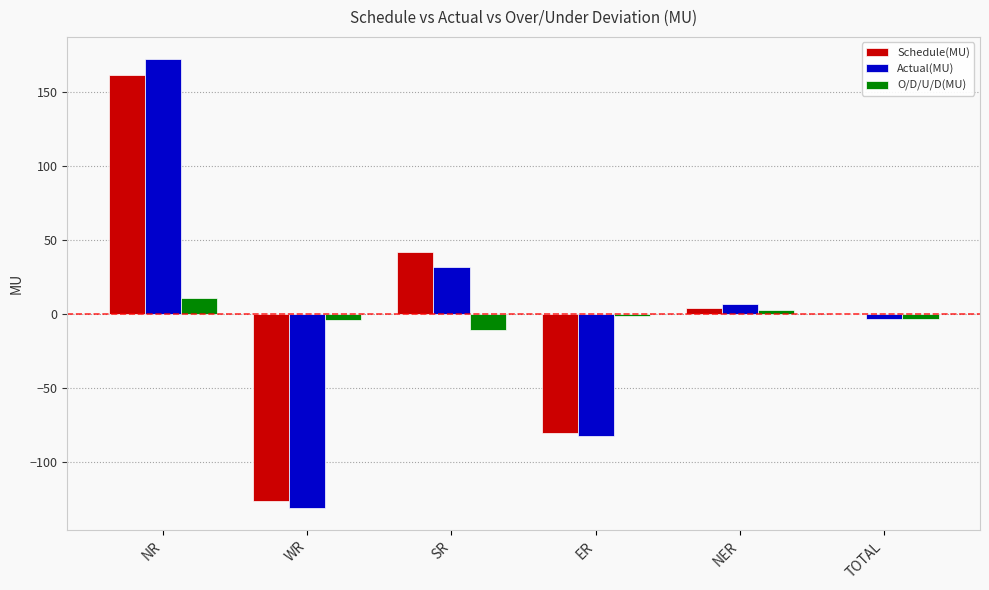

What is the maximum value for Schedule(MU)?

161.6